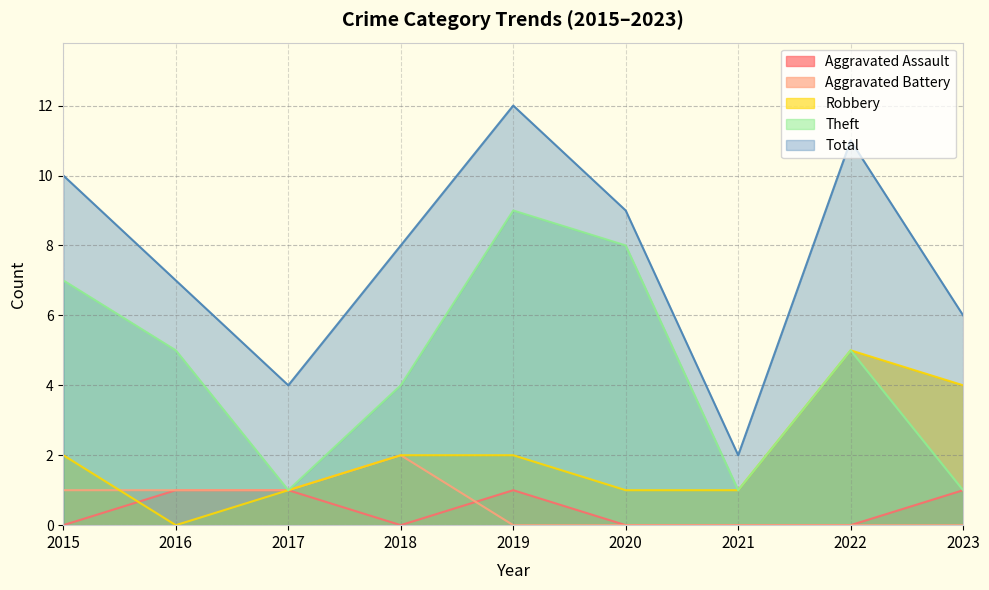

What are all the series names shown in the legend?

Aggravated Assault, Aggravated Battery, Robbery, Theft, Total